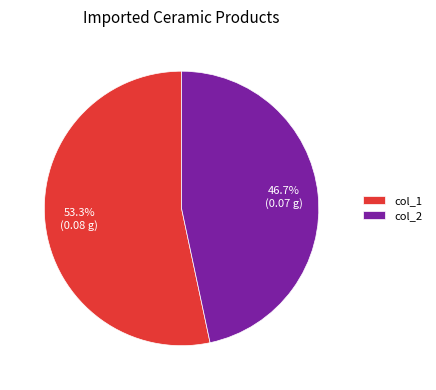

Rank the categories by value from highest to lowest.

col_1, col_2